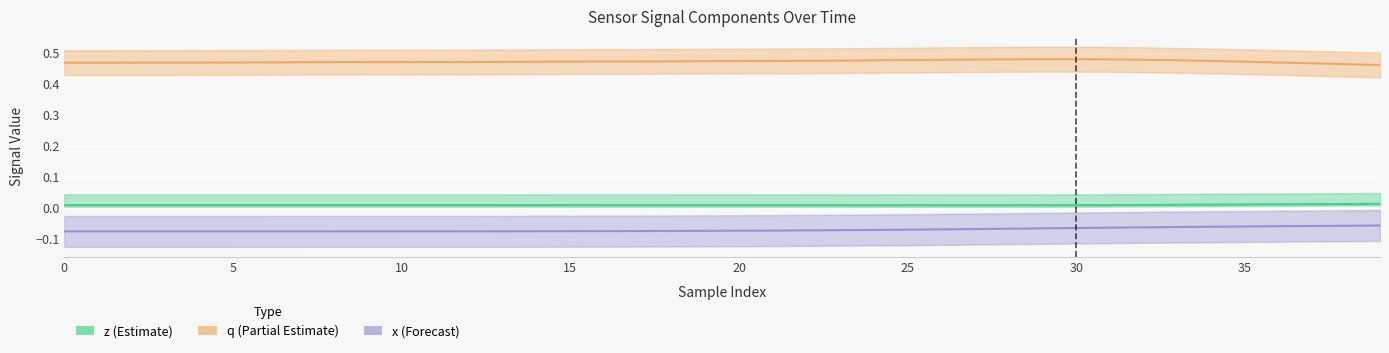

Is it true that q equals 0.7 at 29?

False